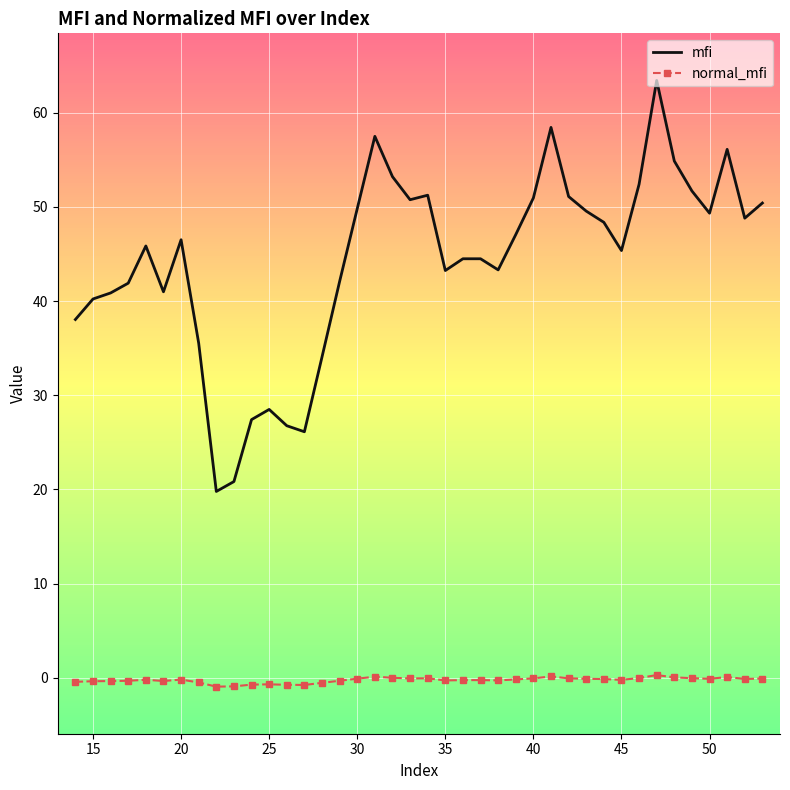

True or false: normal_mfi and mfi cross at least once.

False